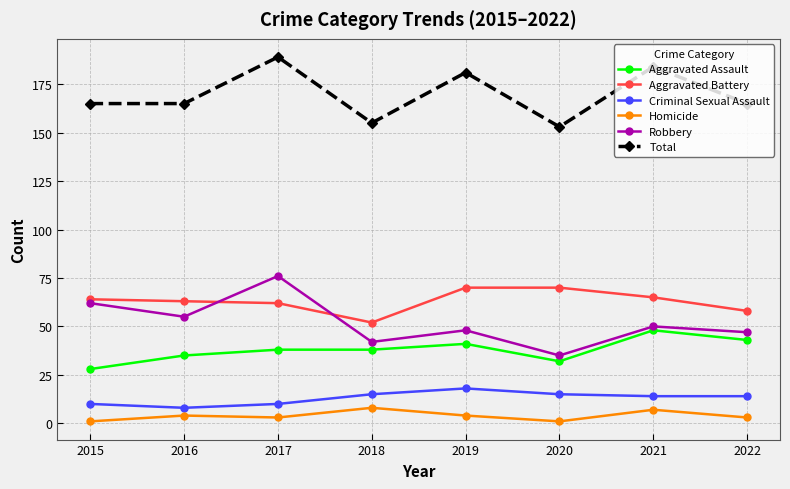

What are all the series names shown in the legend?

Aggravated Assault, Aggravated Battery, Criminal Sexual Assault, Homicide, Robbery, Total